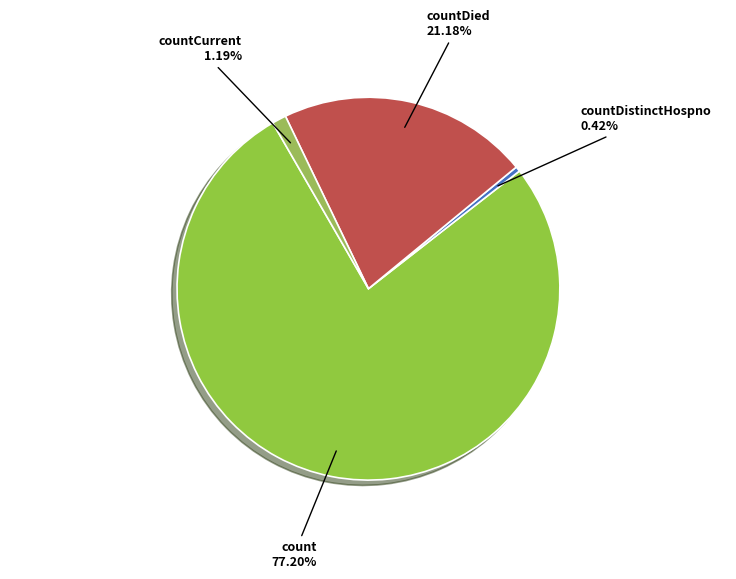

Count the number of slices in the pie.

4